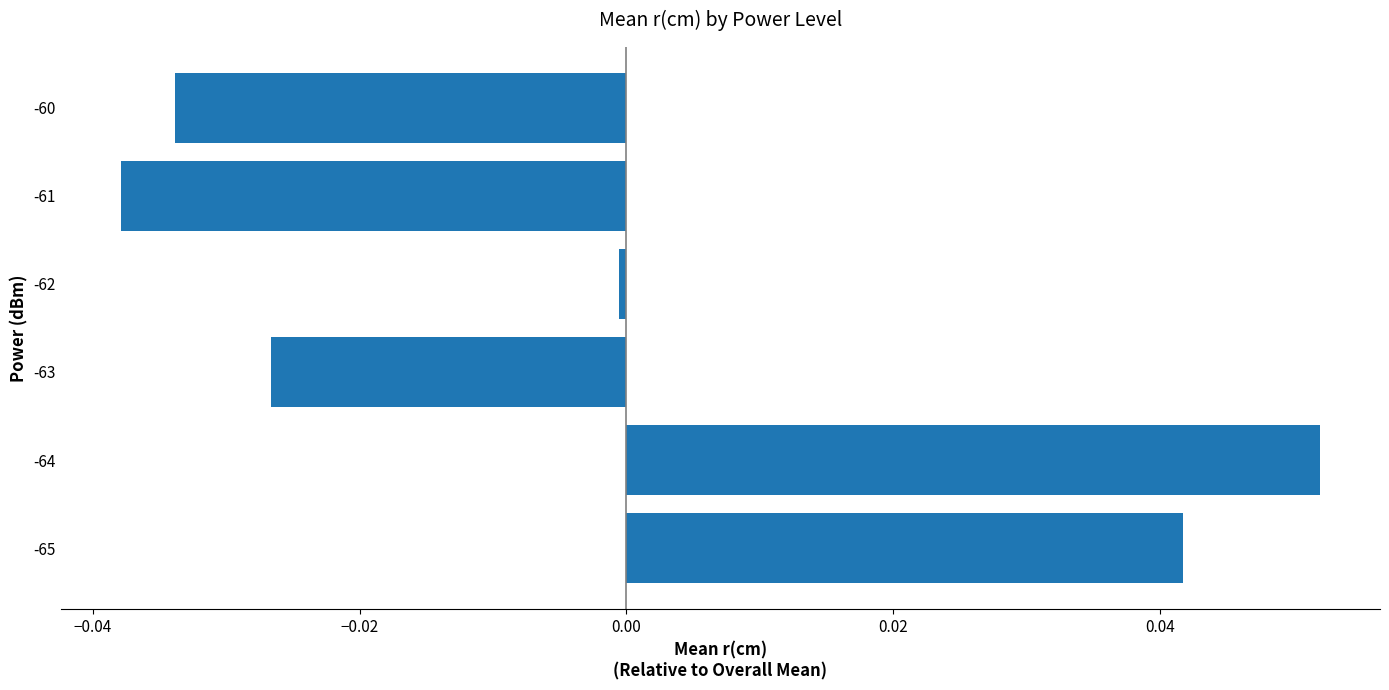

Count the number of values greater than 0.

2